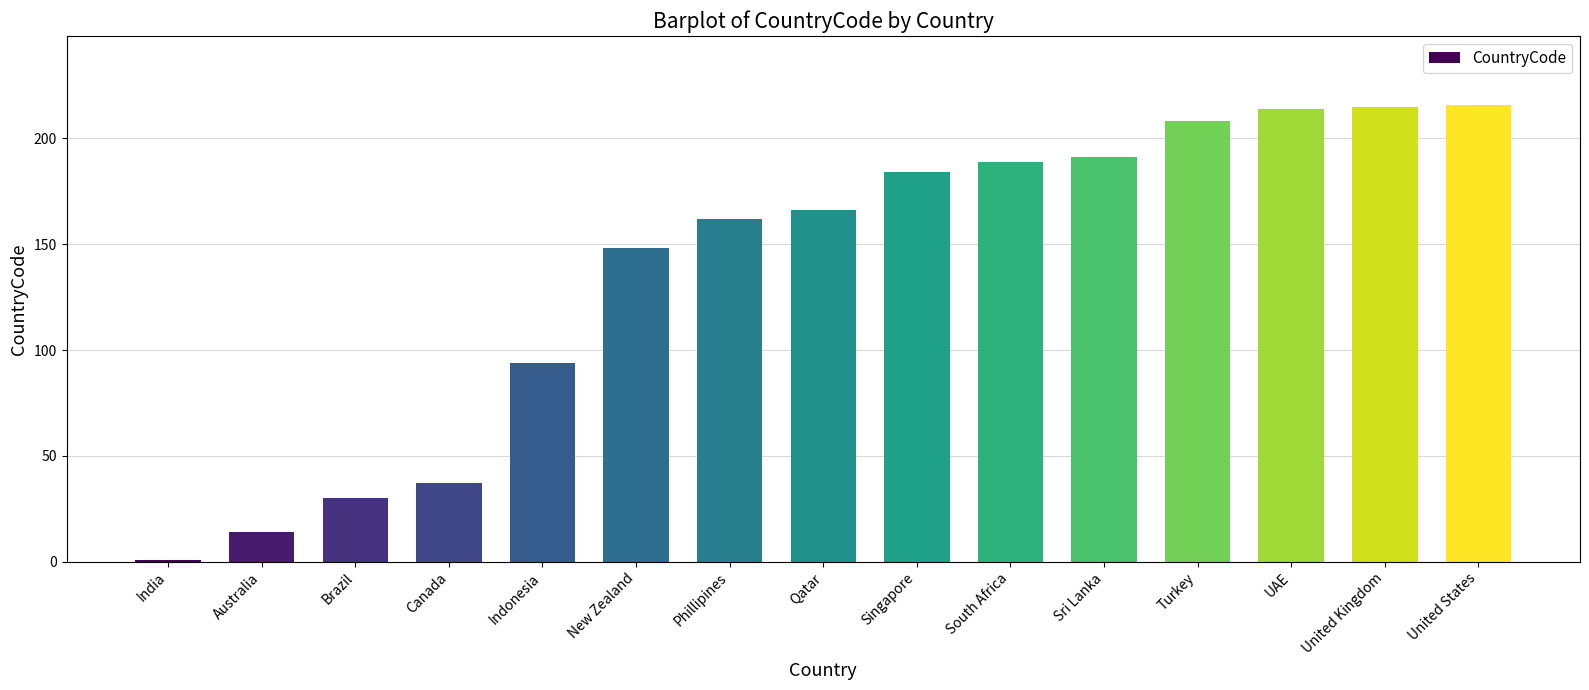

Reading left to right, transcribe all the data shown in this chart.

1	14	30	37	94	148	162	166	184	189	191	208	214	215	216